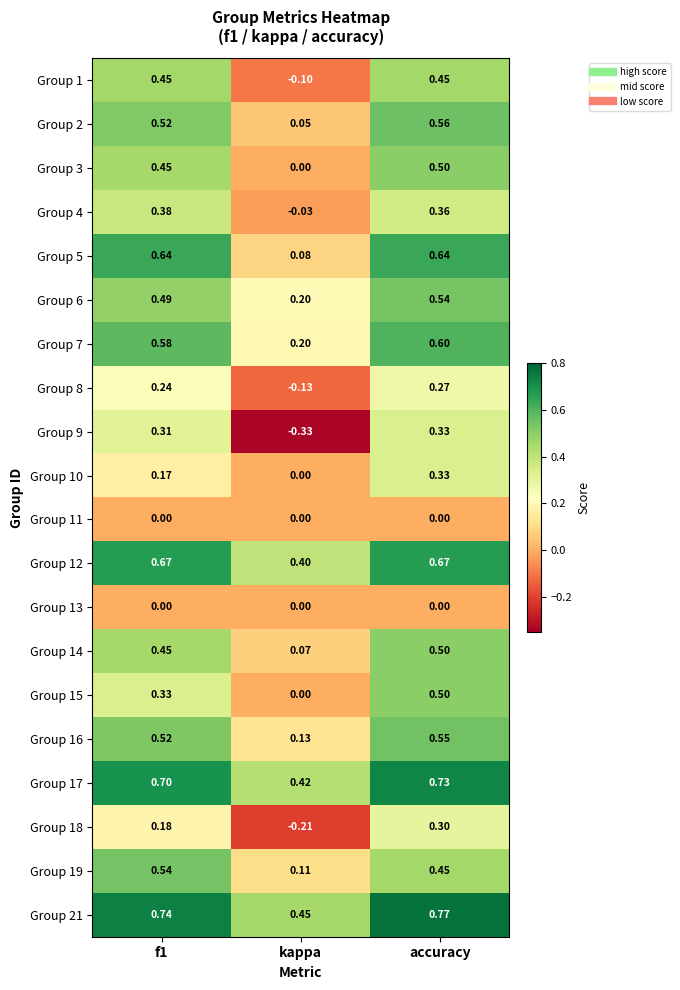

Which label corresponds to the smallest value in the chart?

kappa